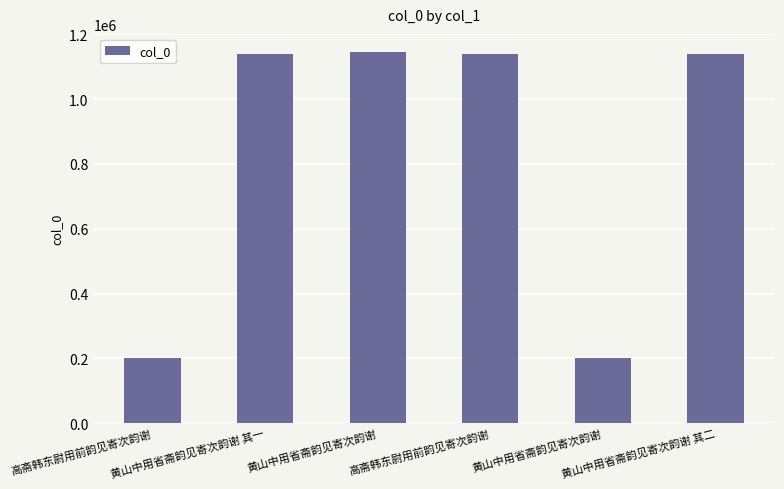

Does the chart contain any negative values?

No